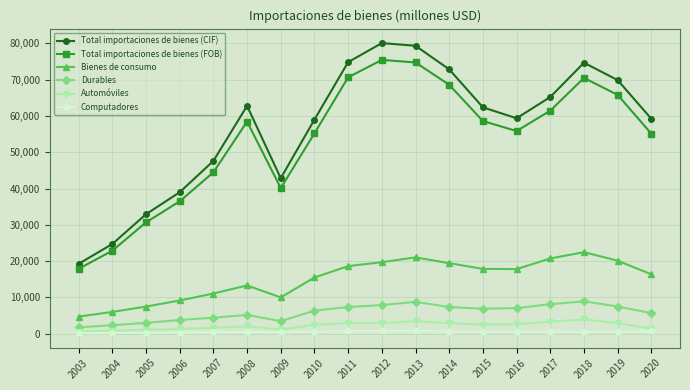

How many interior local valleys does the Total importaciones de bienes (CIF) series have?

2